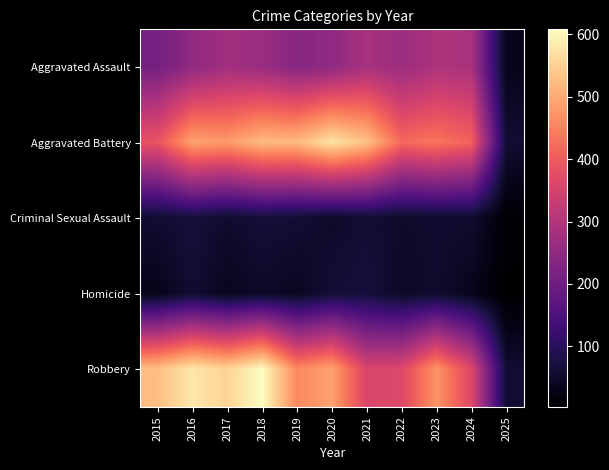

List the series in order of their peak value, highest first.

Robbery, Aggravated Battery, Aggravated Assault, Criminal Sexual Assault, Homicide